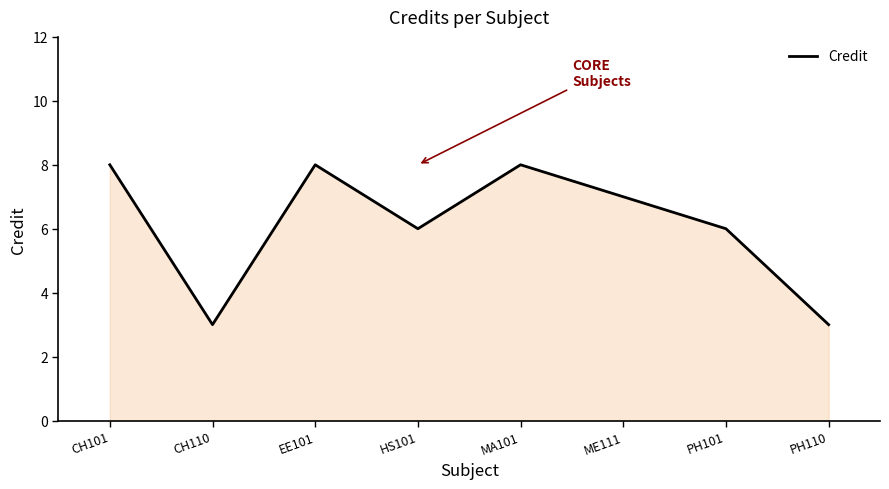

What is the ratio of the value at PH110 to the value at MA101?

0.4